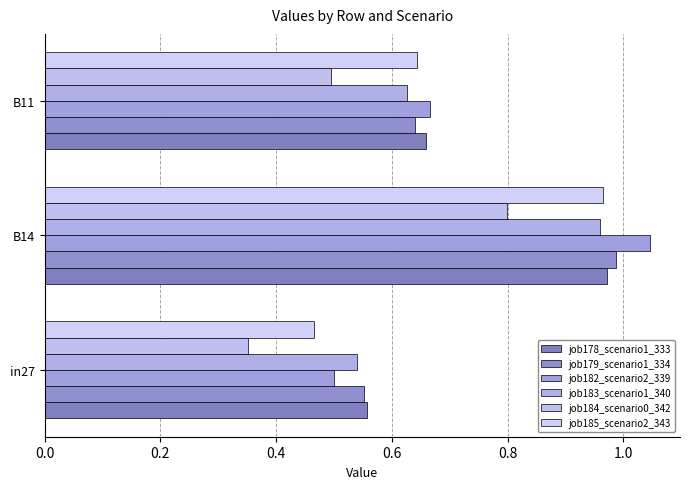

List the labels in order of job183_scenario1_340 value, largest first.

B14, B11, in27